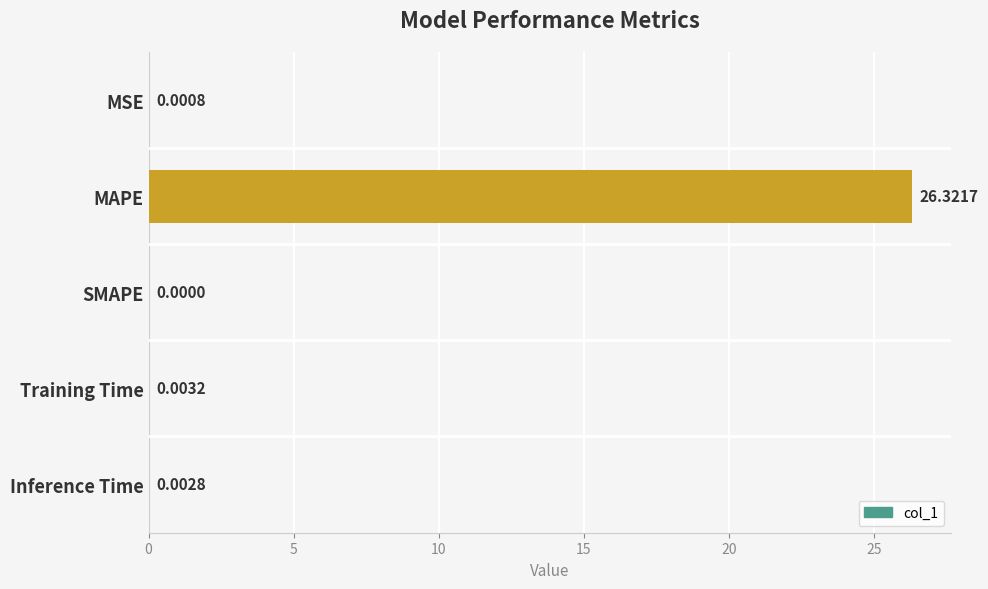

Does the chart contain stacked bars?

No